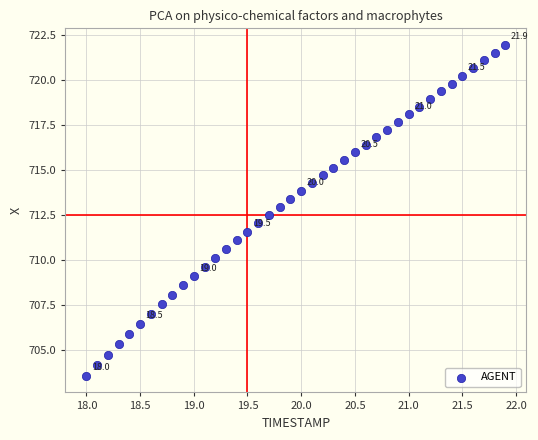

What is the range of X values (max minus min)?

3.9